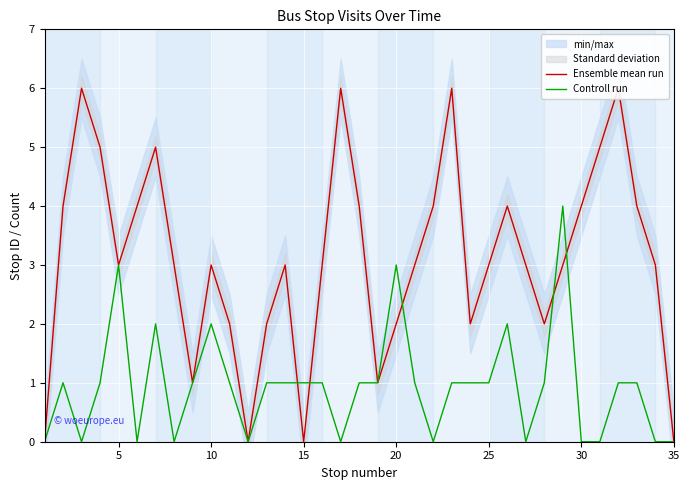

What is the difference between the second highest and second lowest values in the Ensemble mean run series?

6